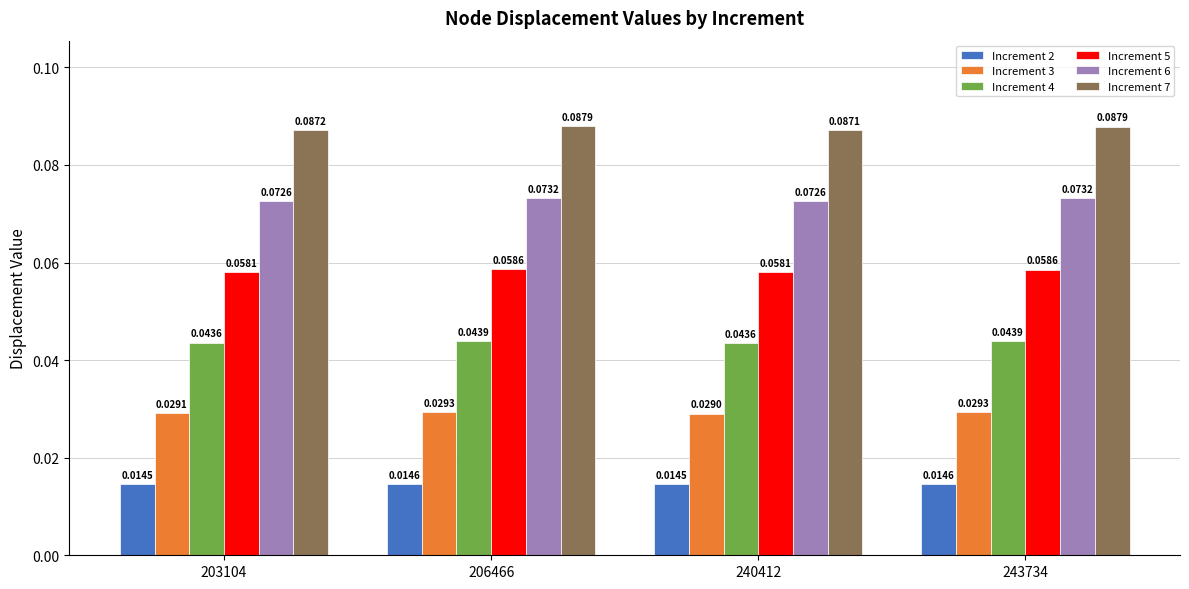

List the series in order of their peak value, lowest first.

Increment 2, Increment 3, Increment 4, Increment 5, Increment 6, Increment 7